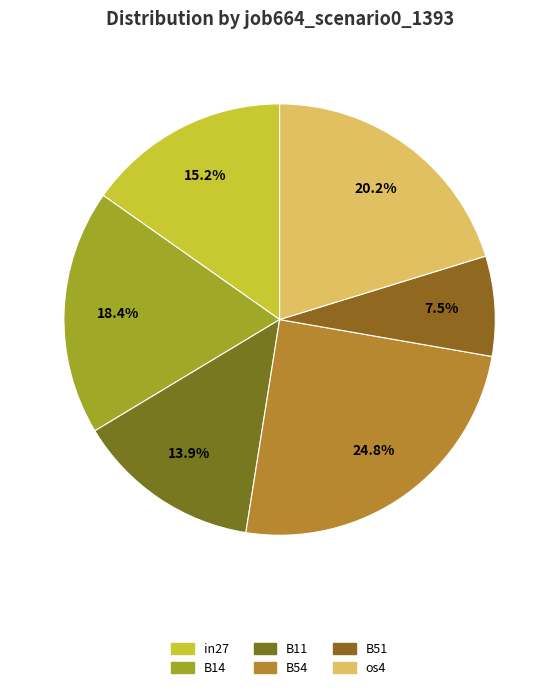

Which category has the biggest portion of the pie?

B54